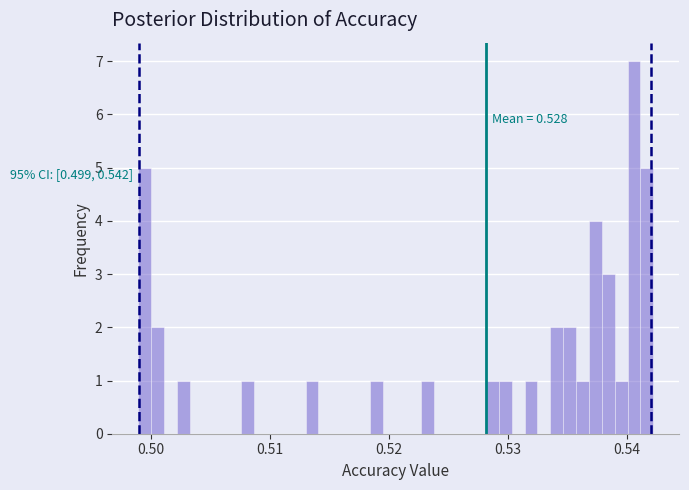

Around what value on the x-axis is the tallest bar? Give the approximate position of its centre, as read against the axis.

0.541